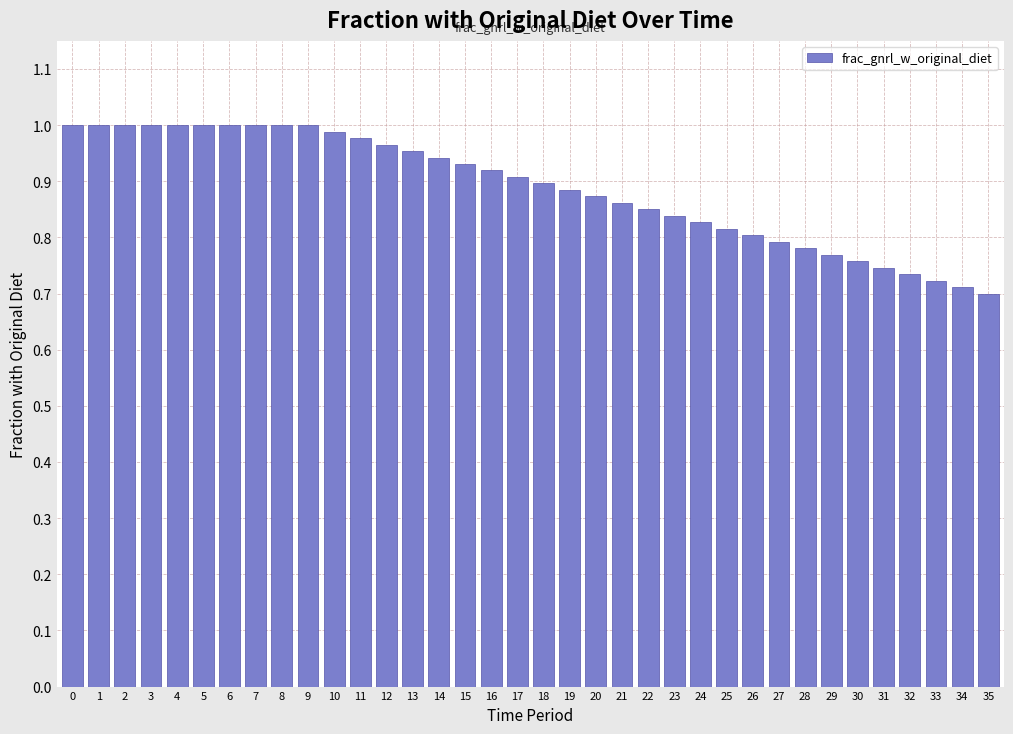

The chart shows a value of 0.7 at 34. True or false?

True